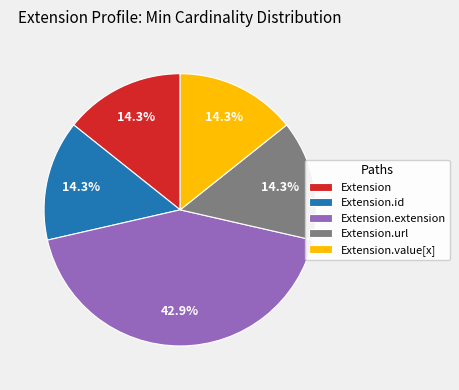

Which slice is the largest?

Extension.extension